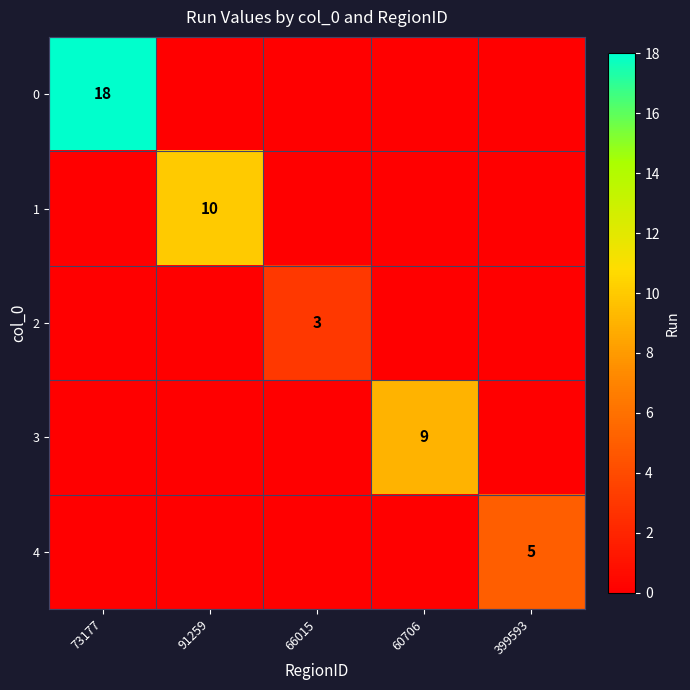

The 1 series shows 10 at 91259. True or false?

True